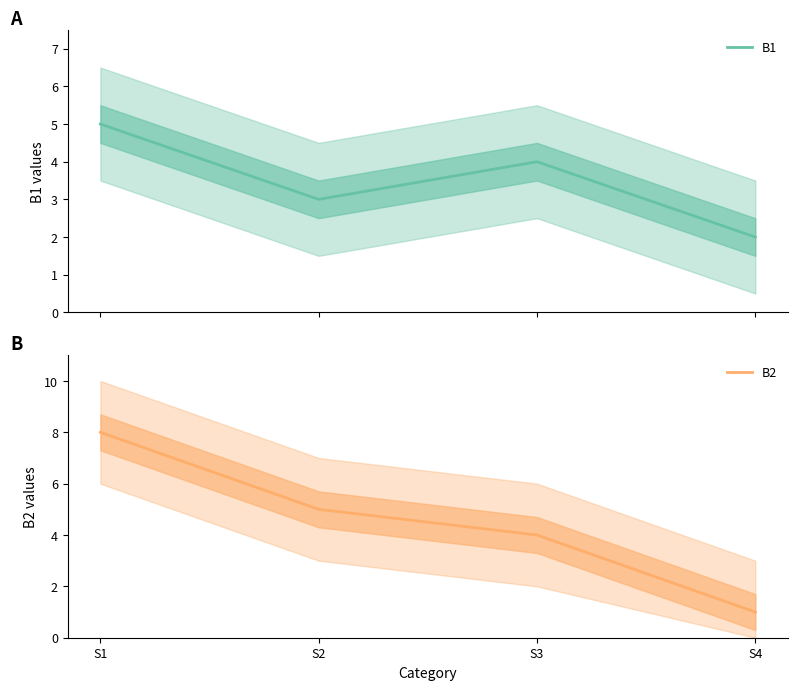

True or false: B1 has a value of 2 at S4.

True